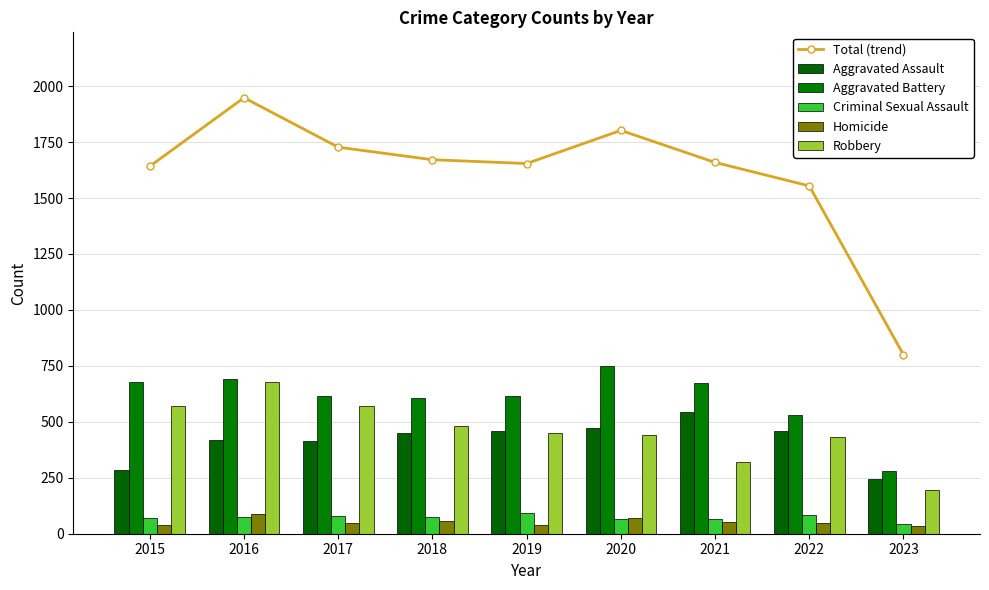

What is the minimum value for Aggravated Assault?

246